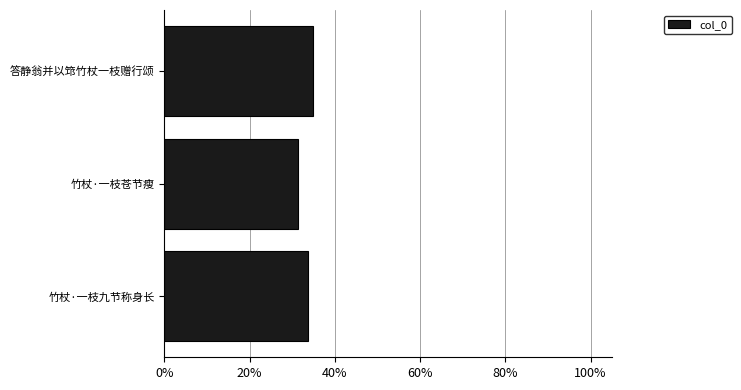

How many bars are there in total?

3